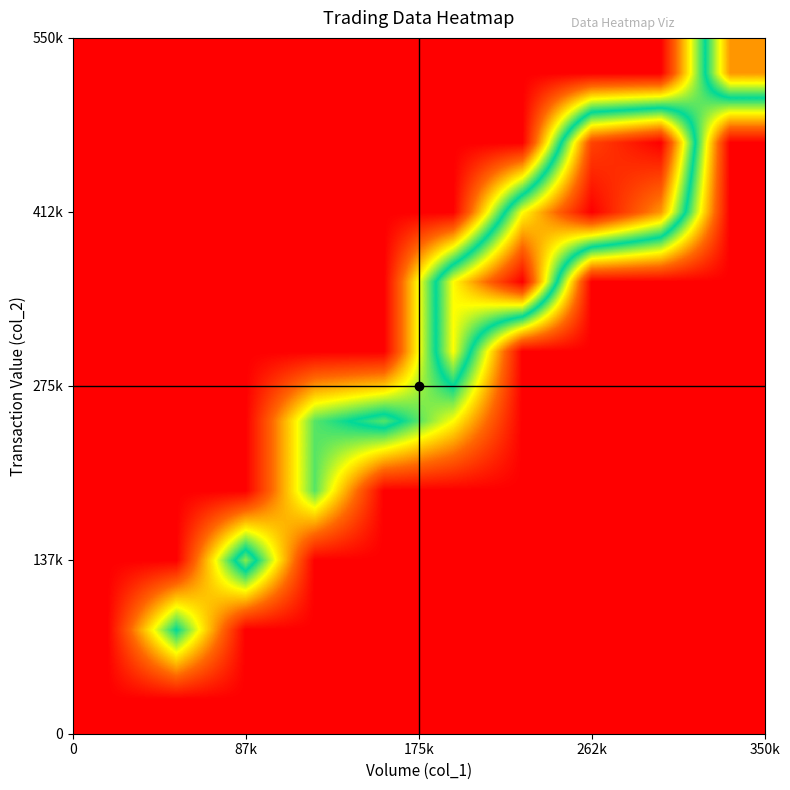

What is the greatest value displayed?

9.0